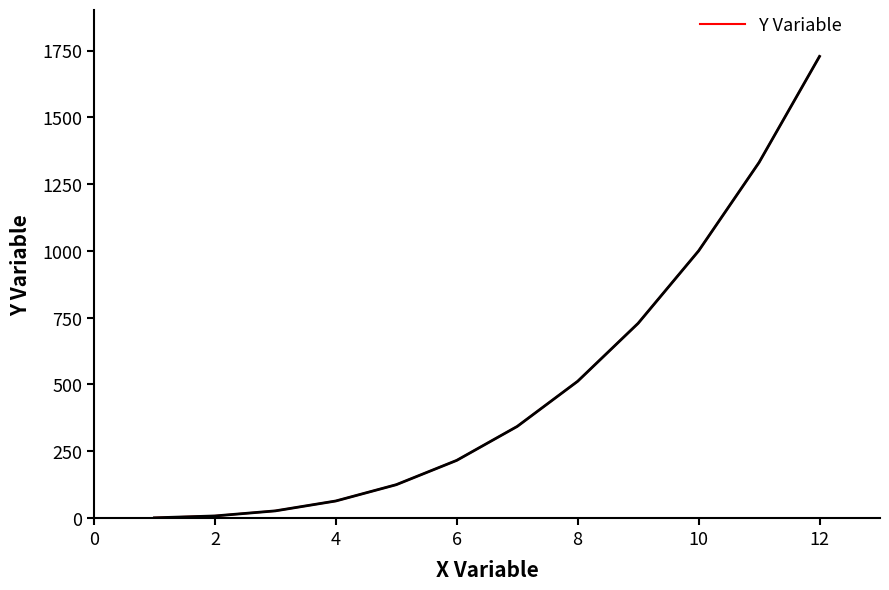

What is the maximum value shown in the chart?

1728